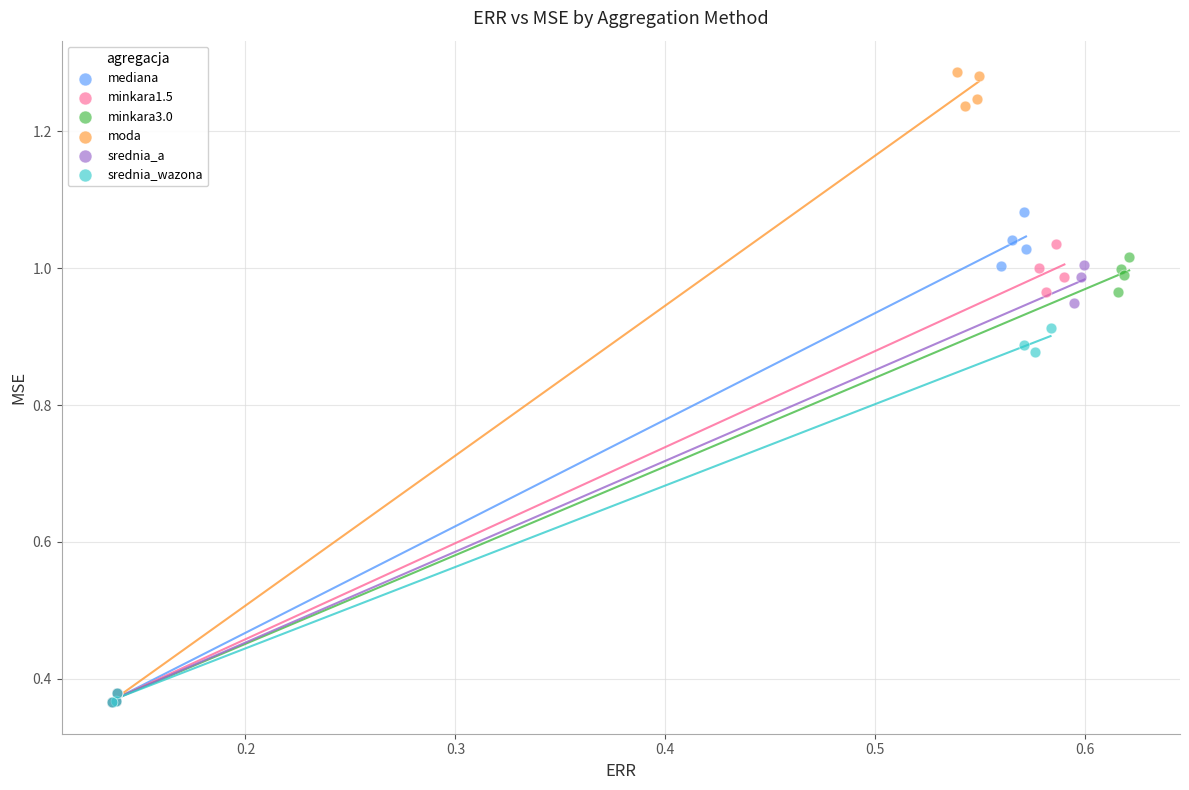

Which series contains the highest Y value?

moda